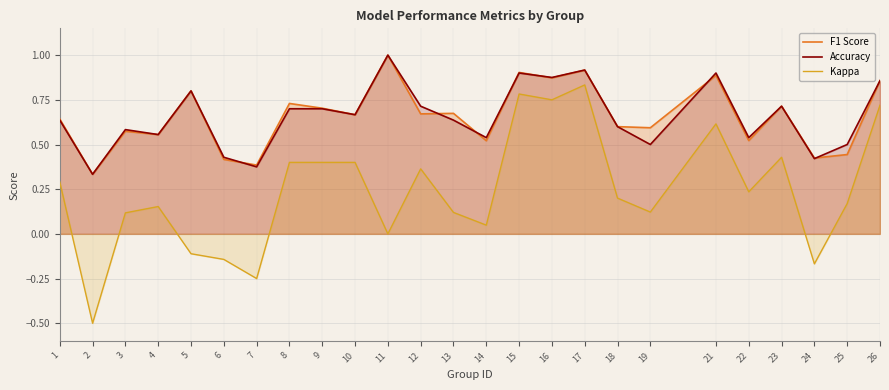

Where is the first local maximum for Accuracy?

3